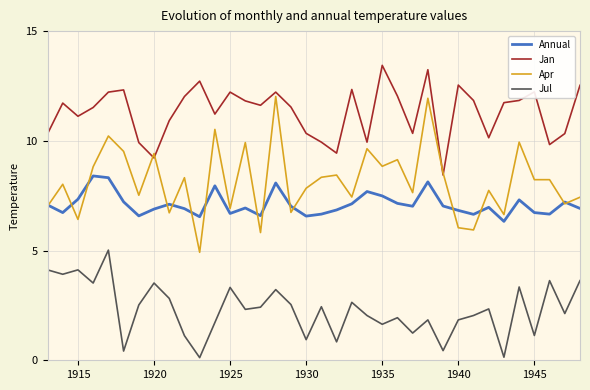

What is the greatest value displayed?

13.4